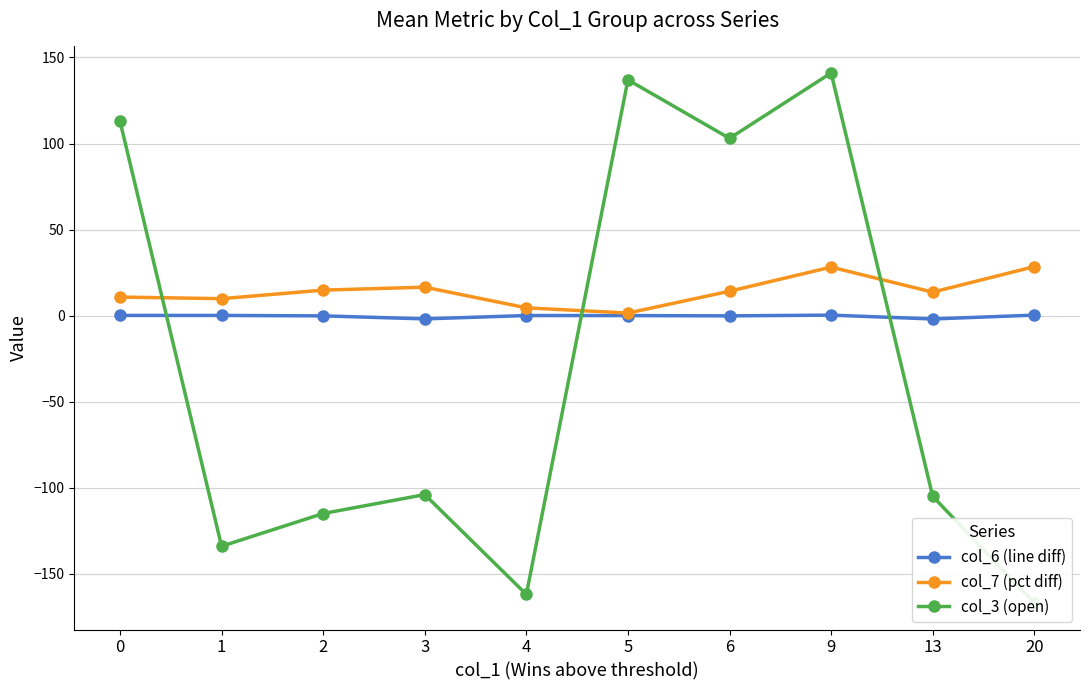

True or false: col_6 (line diff) and col_7 (pct diff) cross at least once.

False